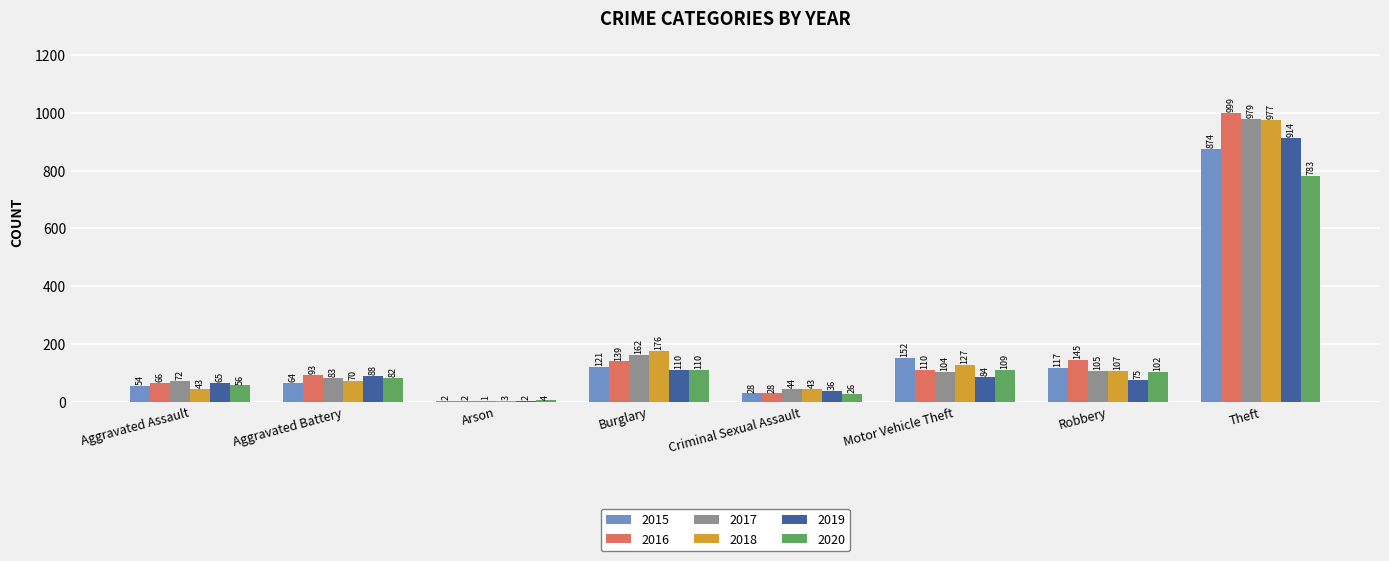

How many categories are shown in the chart?

8